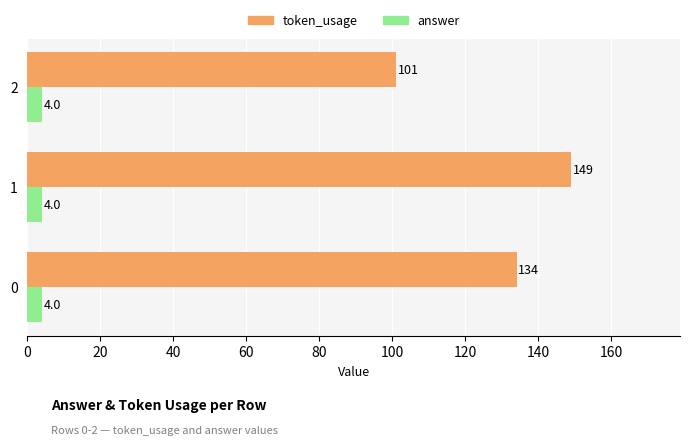

What is the difference between the highest and lowest values at 0?

130